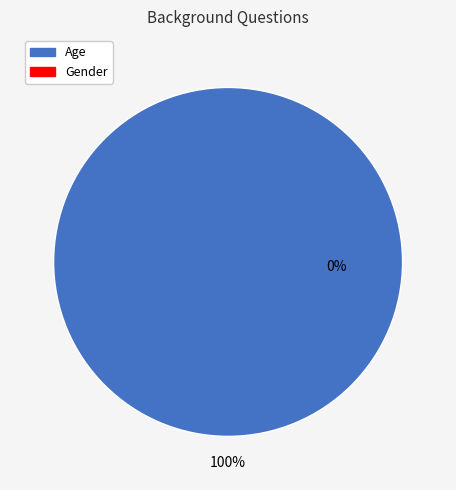

To the nearest percent, what is the difference between the Age and Gender slice percentages?

100%